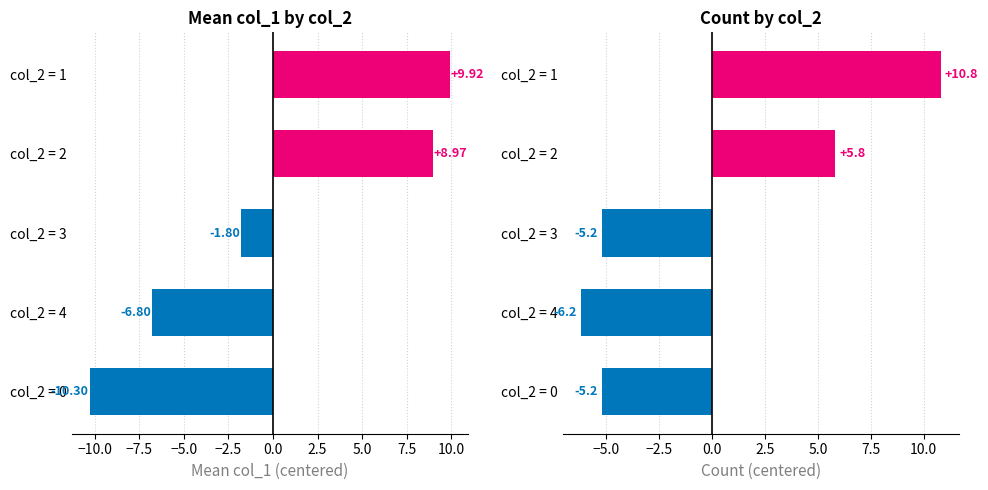

How many series are shown in this chart?

2